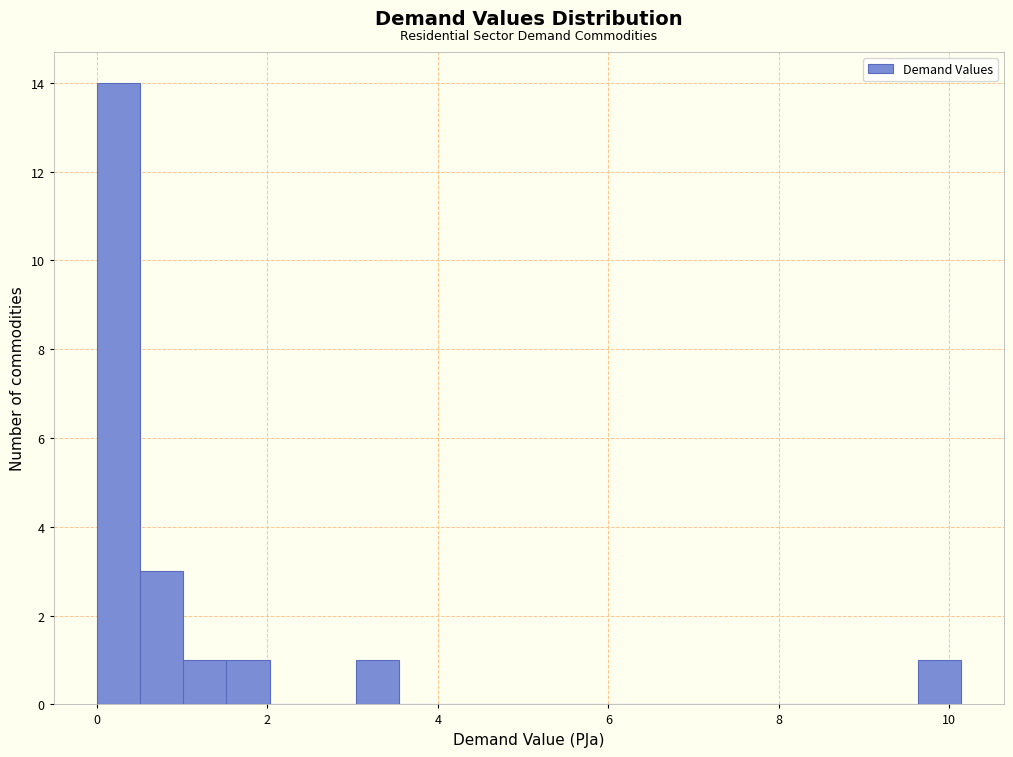

Around what value on the x-axis is the tallest bar? Give the approximate position of its centre, as read against the axis.

0.2